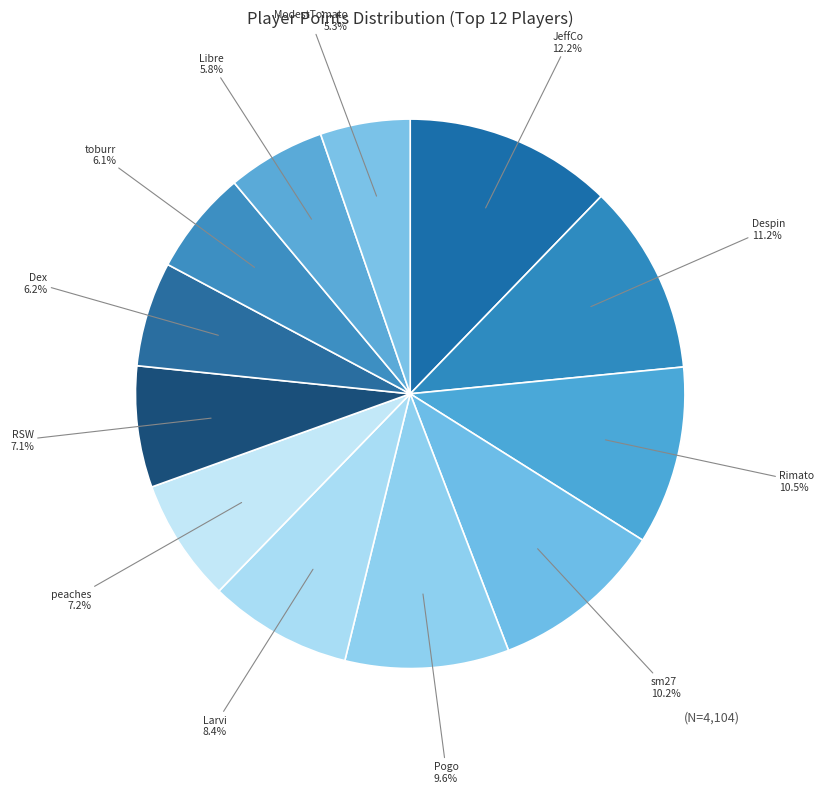

Count the number of slices in the pie.

12